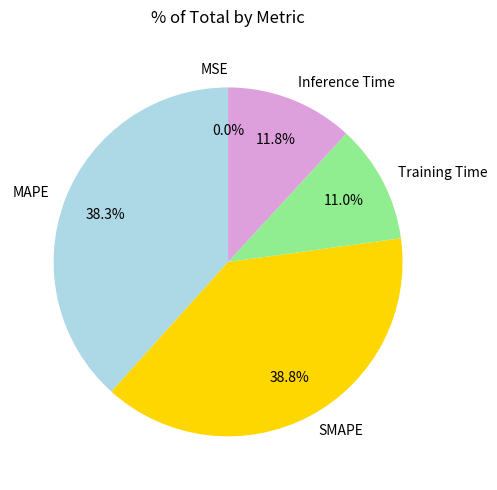

What portion of the pie excludes Training Time?

89.0%